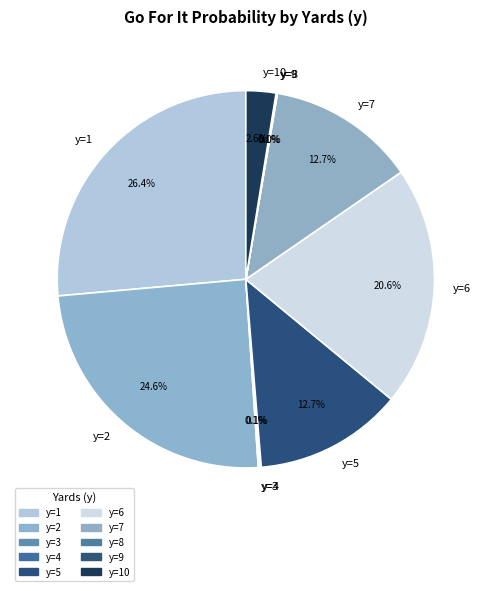

Does y=7 represent more than half of the total?

No